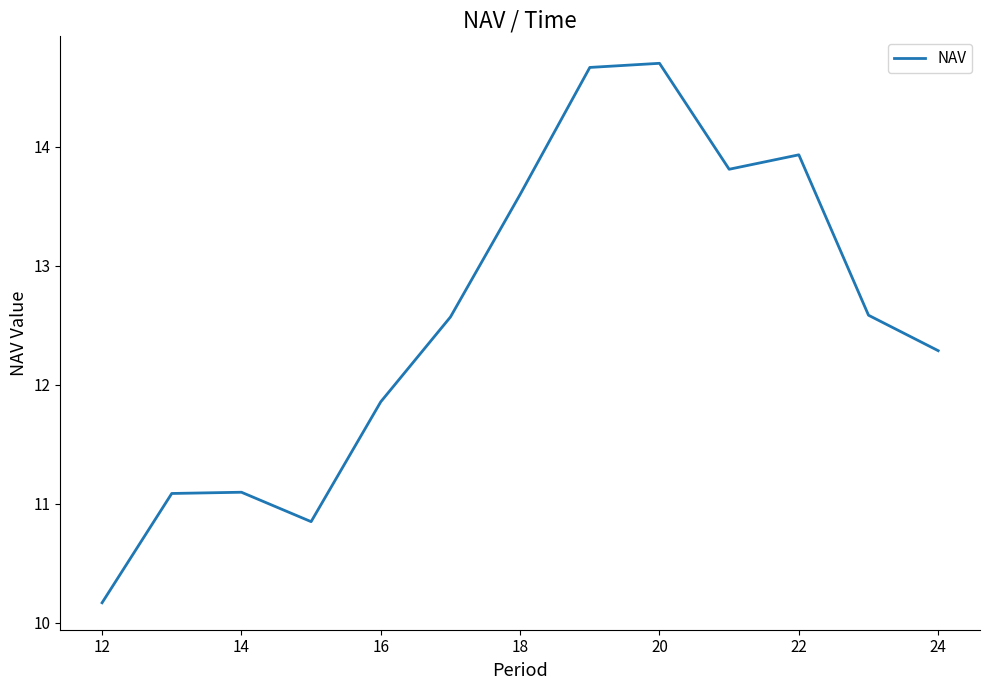

What is the smallest value displayed?

10.2